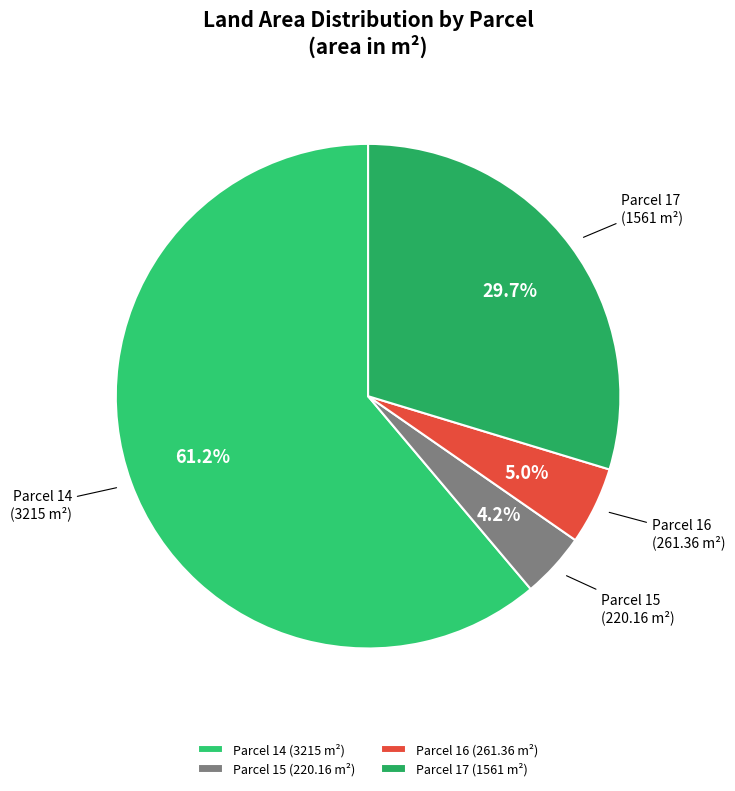

Is there any slice that represents more than half of the pie?

Yes